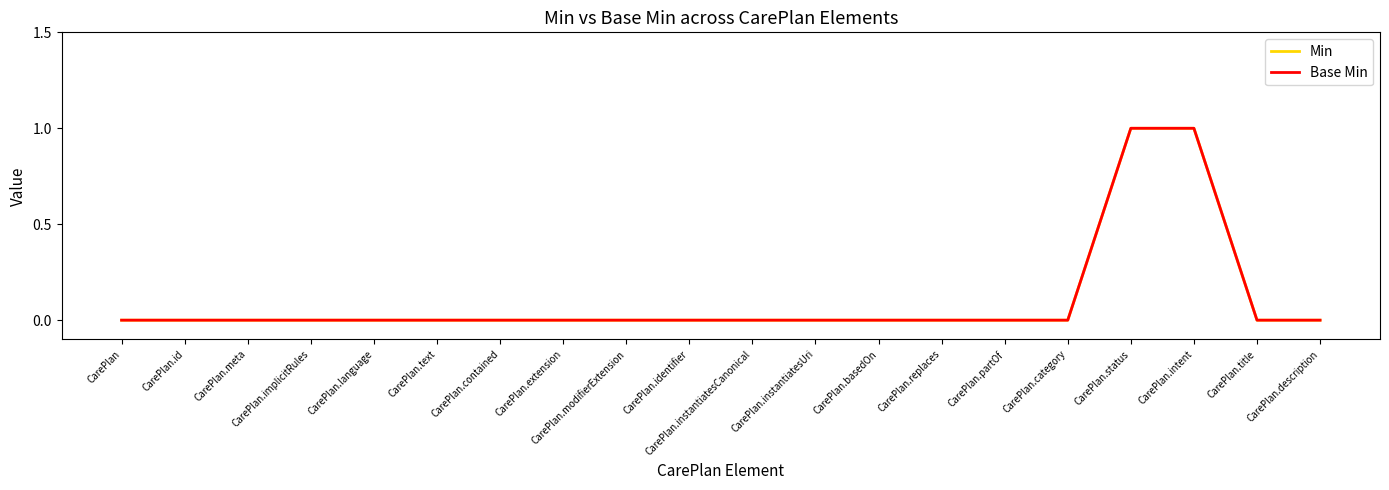

Which series has the widest spread of values?

Min